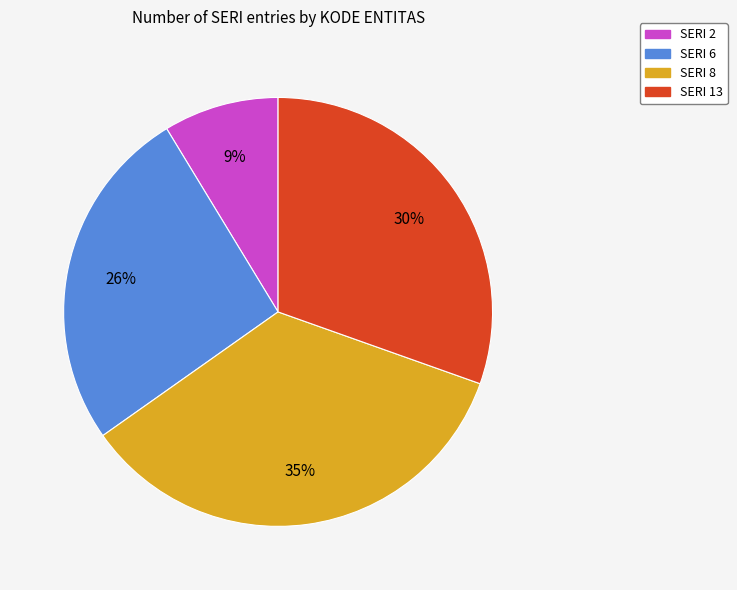

Is there any slice that represents more than half of the pie?

No